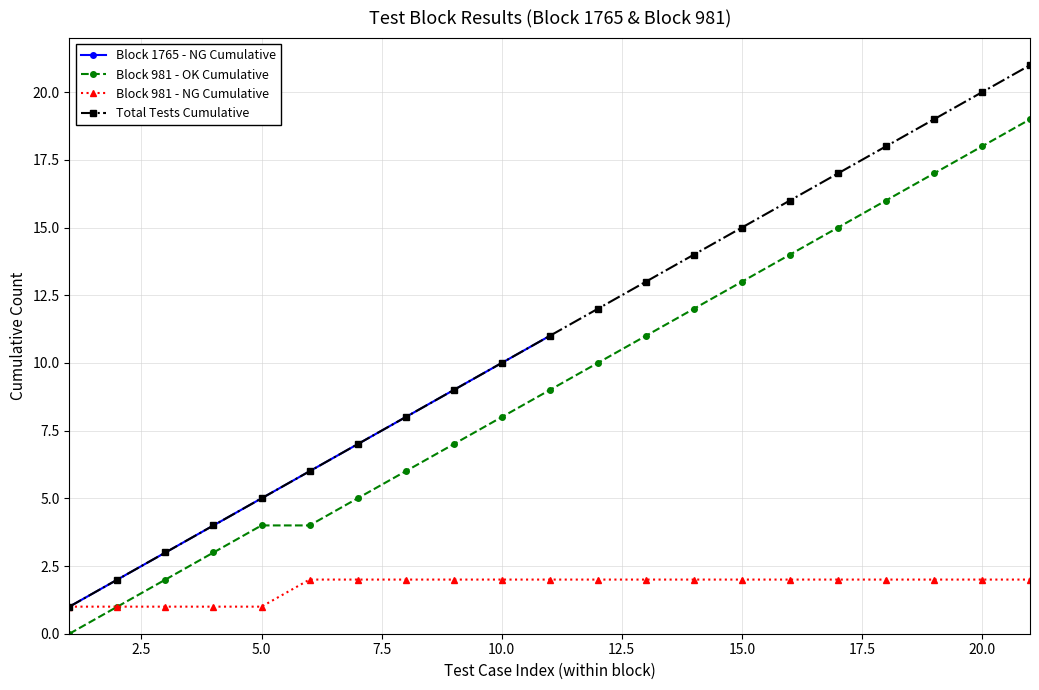

True or false: Cumulative Tests has more than 2 points higher than both neighbors.

False